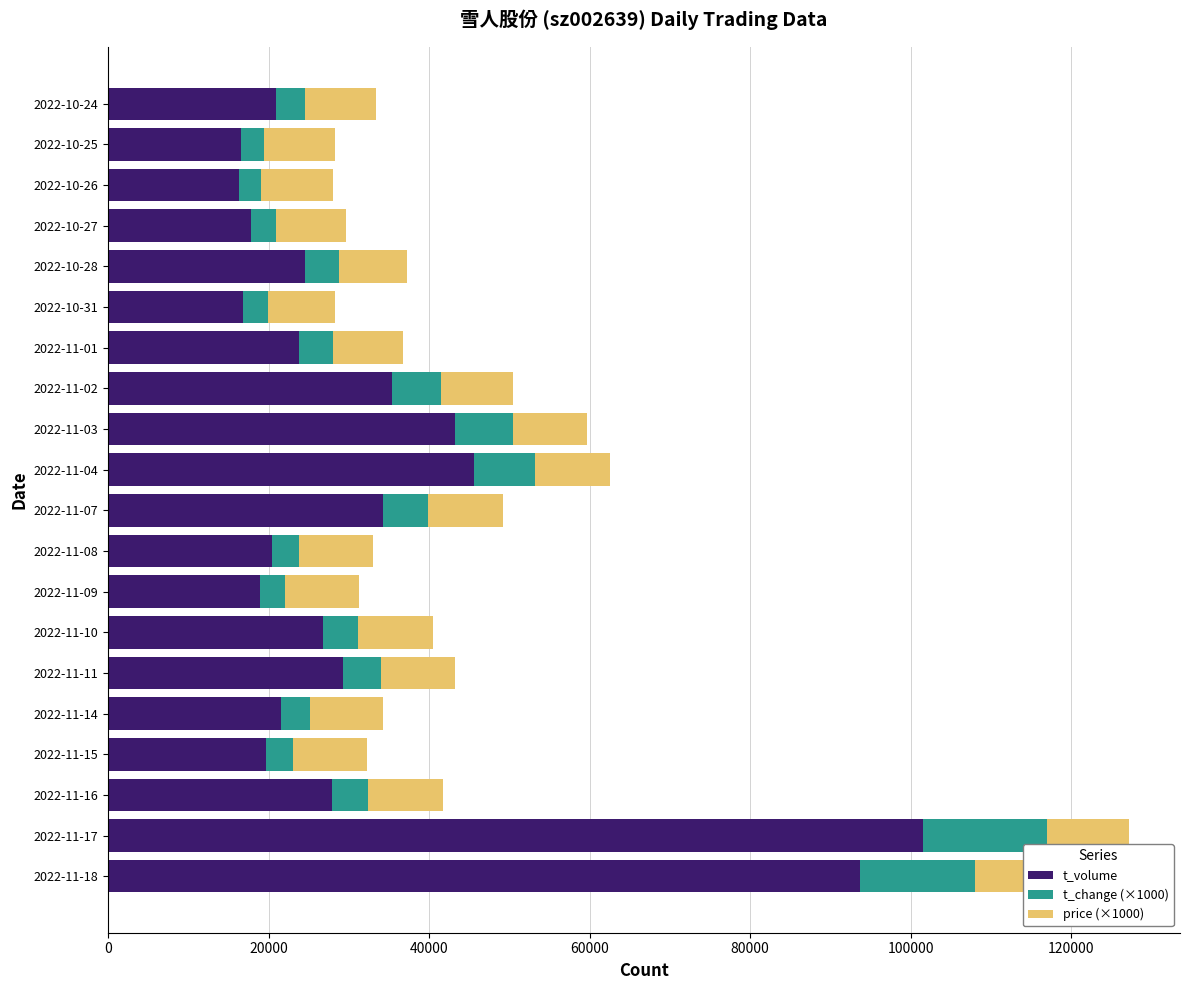

What is the average value of the t_volume series?

32730